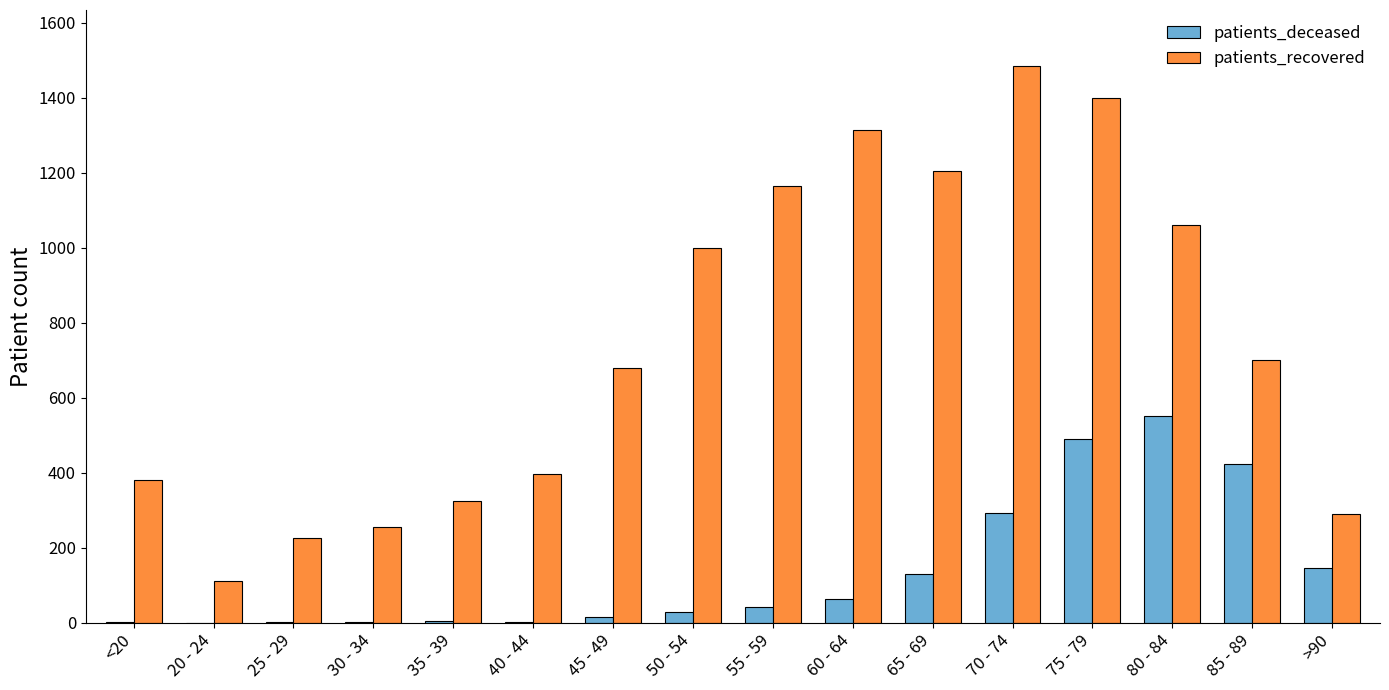

True or false: patients_recovered has a value of 1061 at 80 - 84.

True